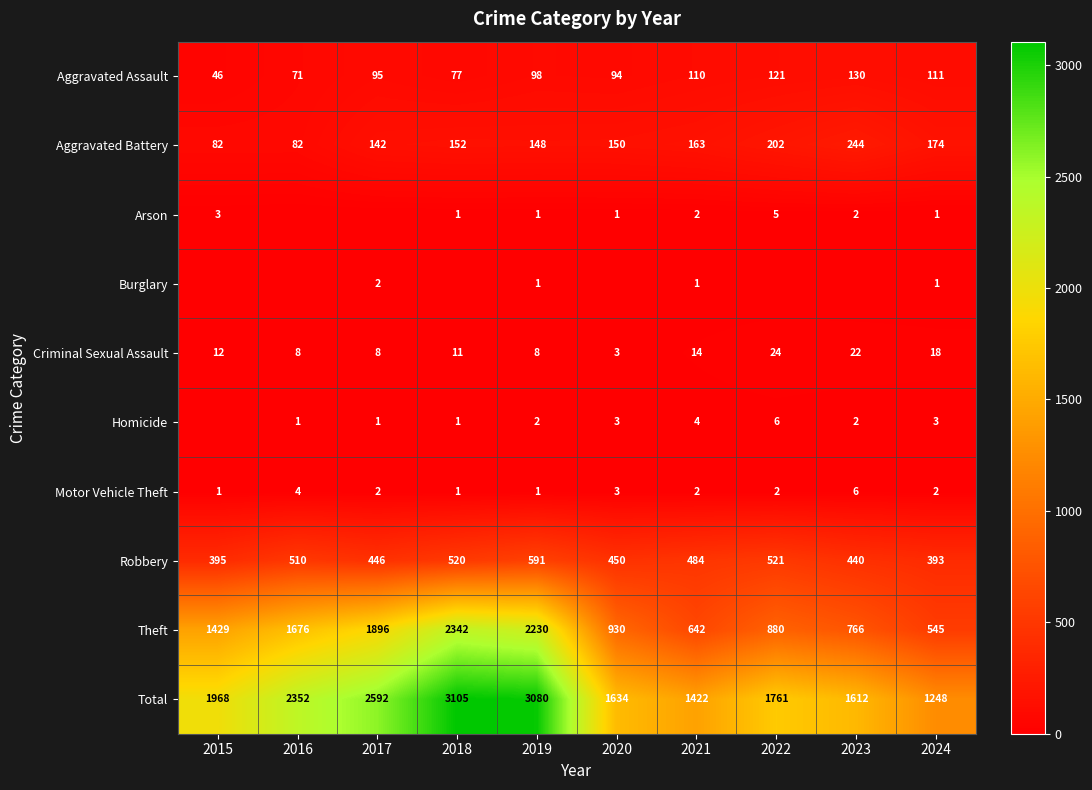

What is the difference between the Motor Vehicle Theft values at 2020 and 2023?

3